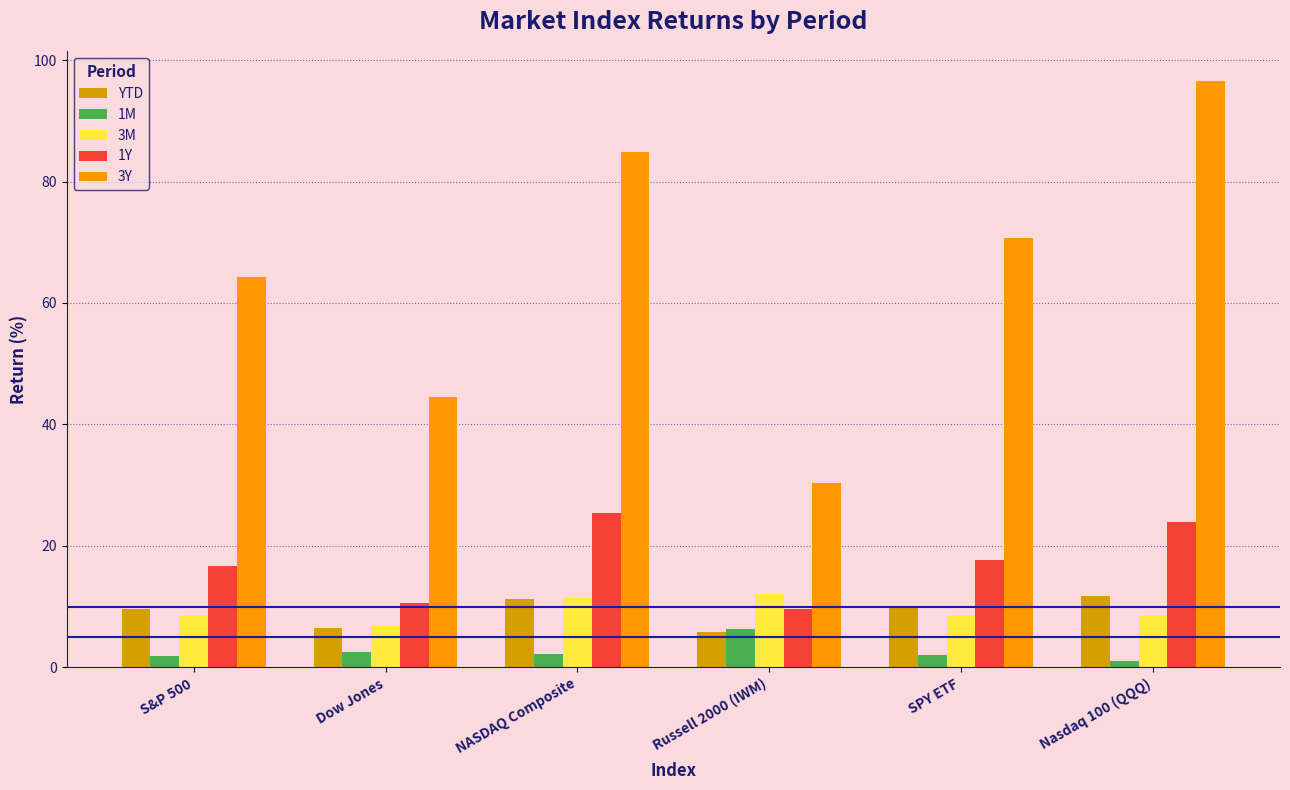

Which category has the highest value in the 1Y series?

NASDAQ Composite